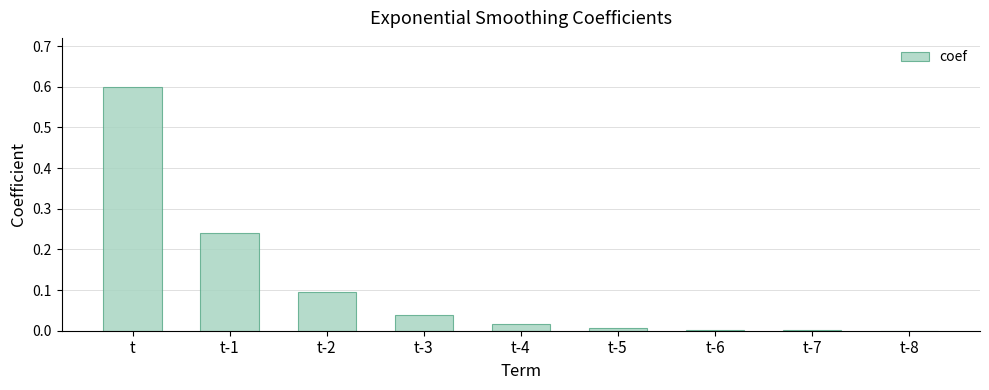

True or false: the data shows 0.0 at t-3.

True